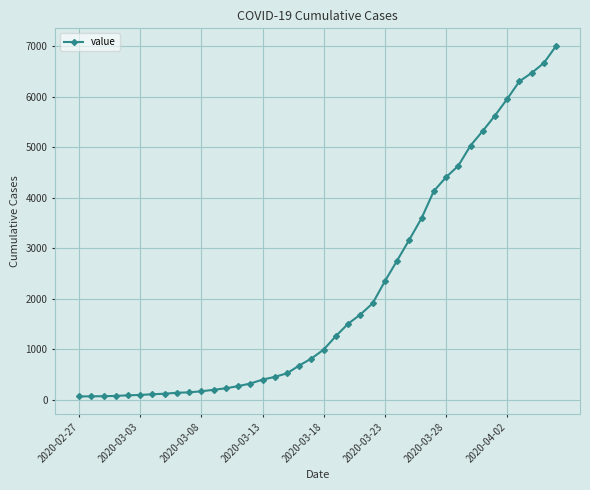

Does the chart display data point markers on the line(s)?

Yes